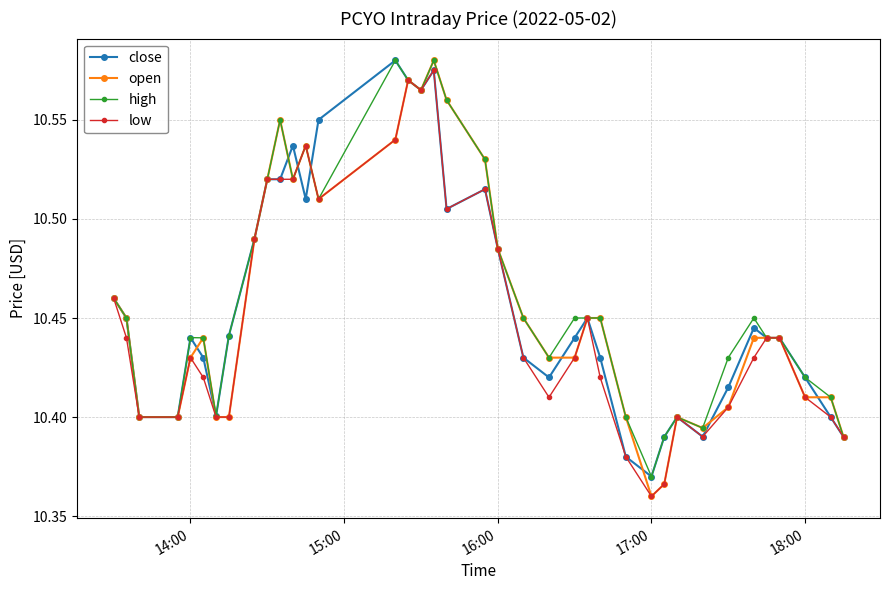

How many low values are between 10 and 11?

38